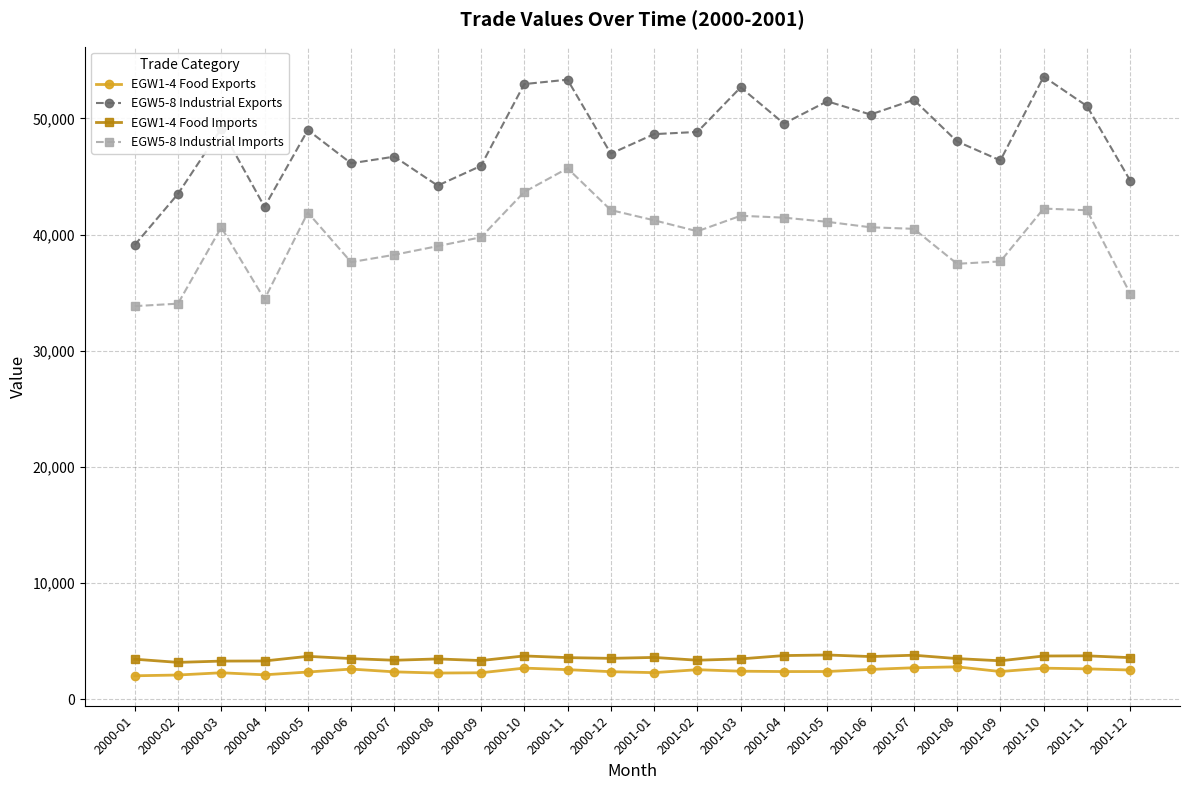

What is the total value across all series at 2001-09?

89778